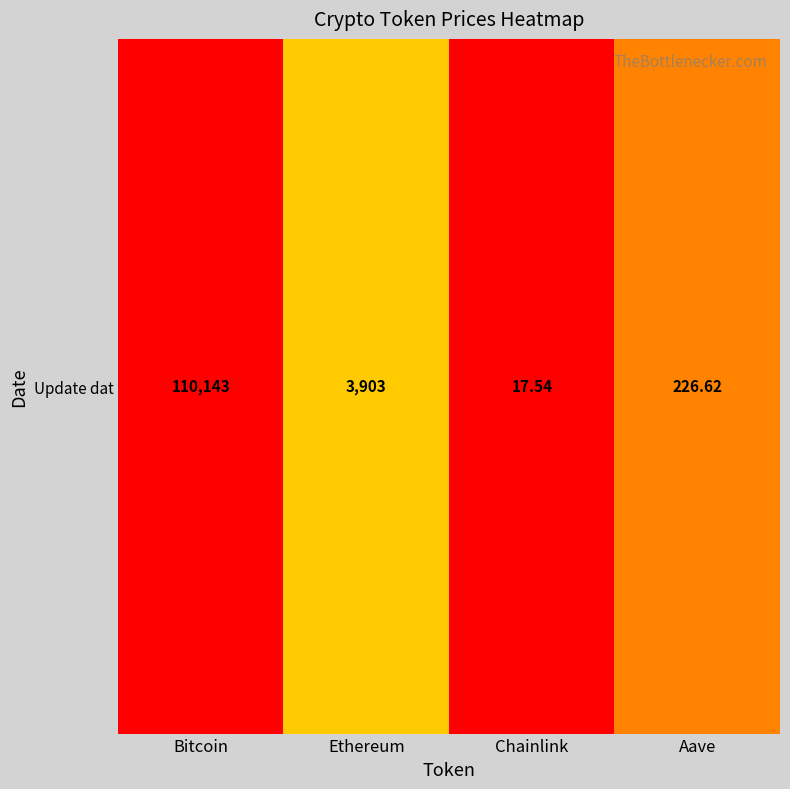

List the labels in order of value, largest first.

Bitcoin, Ethereum, Aave, Chainlink